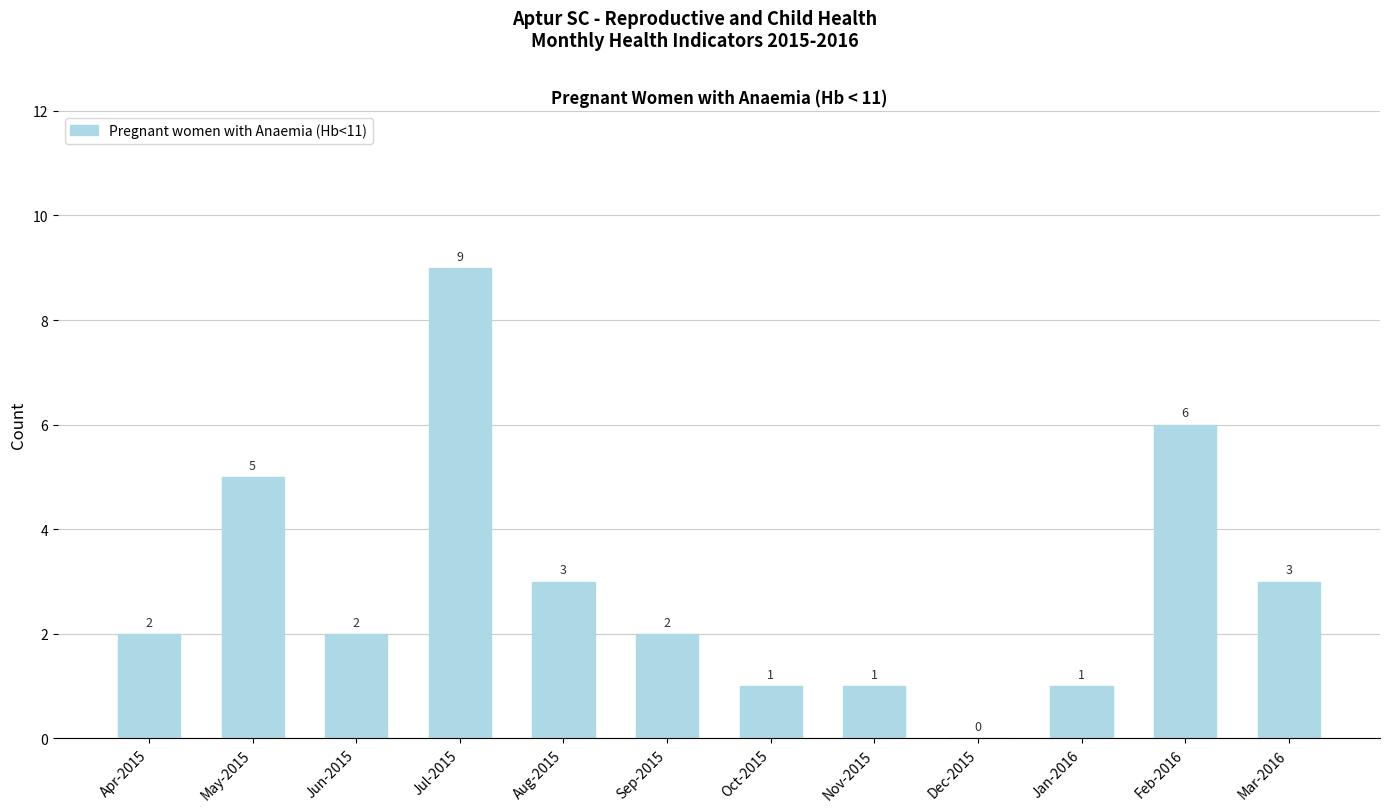

True or false: the data shows 1 at Aug-2015.

False